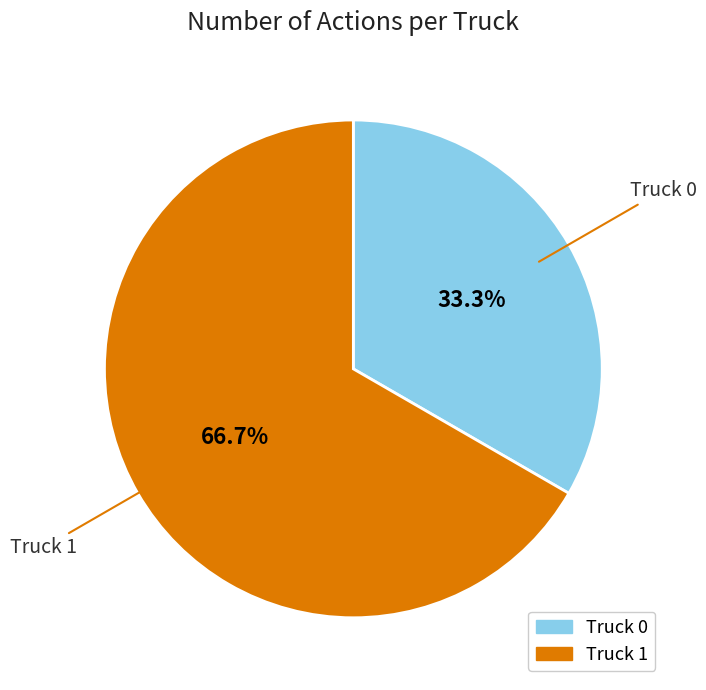

To the nearest percent, what is the difference between the Truck 0 and Truck 1 slice percentages?

33%